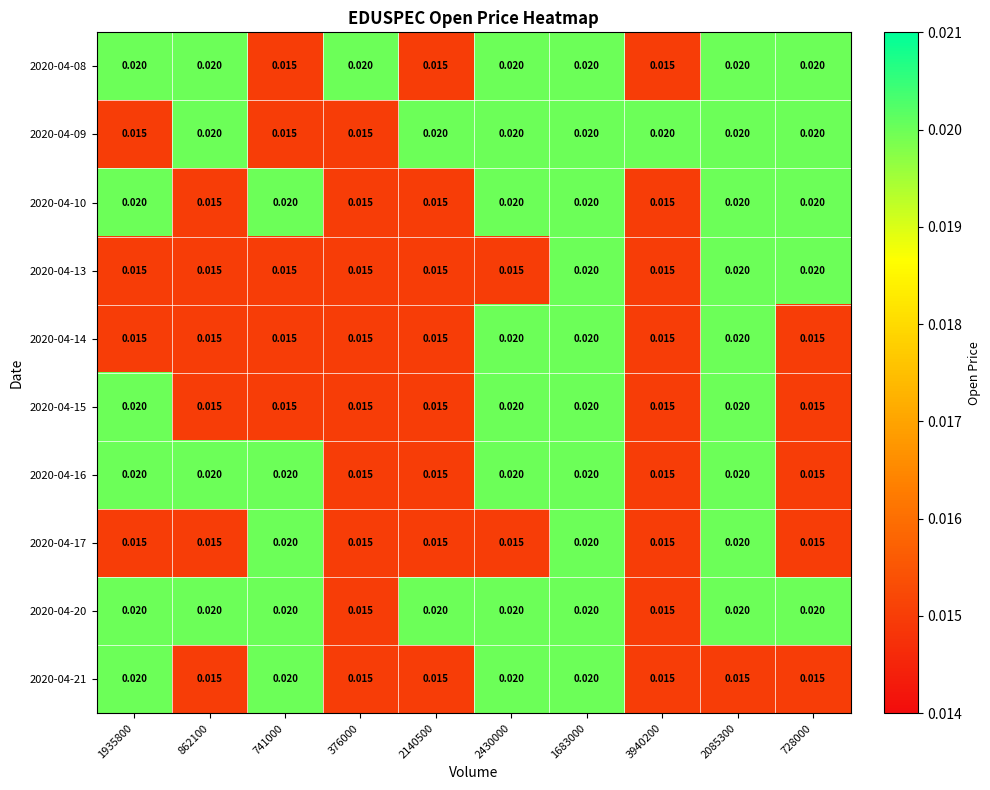

Which series has the largest total across all categories?

2020-04-20